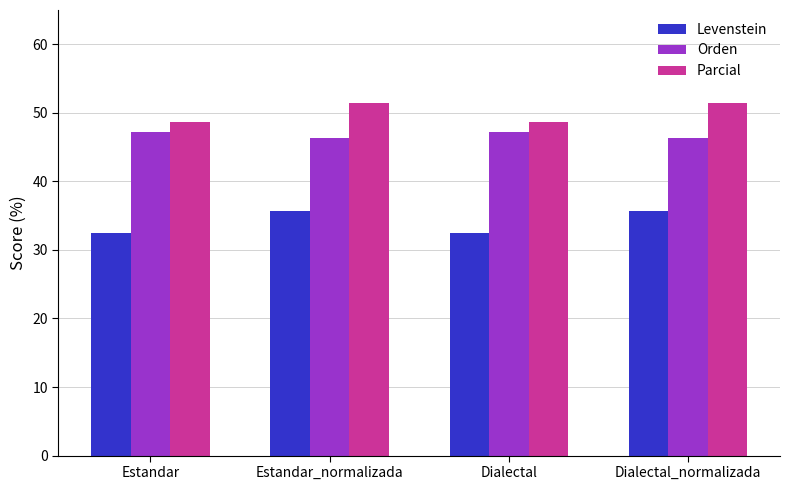

How many groups of bars are there?

4